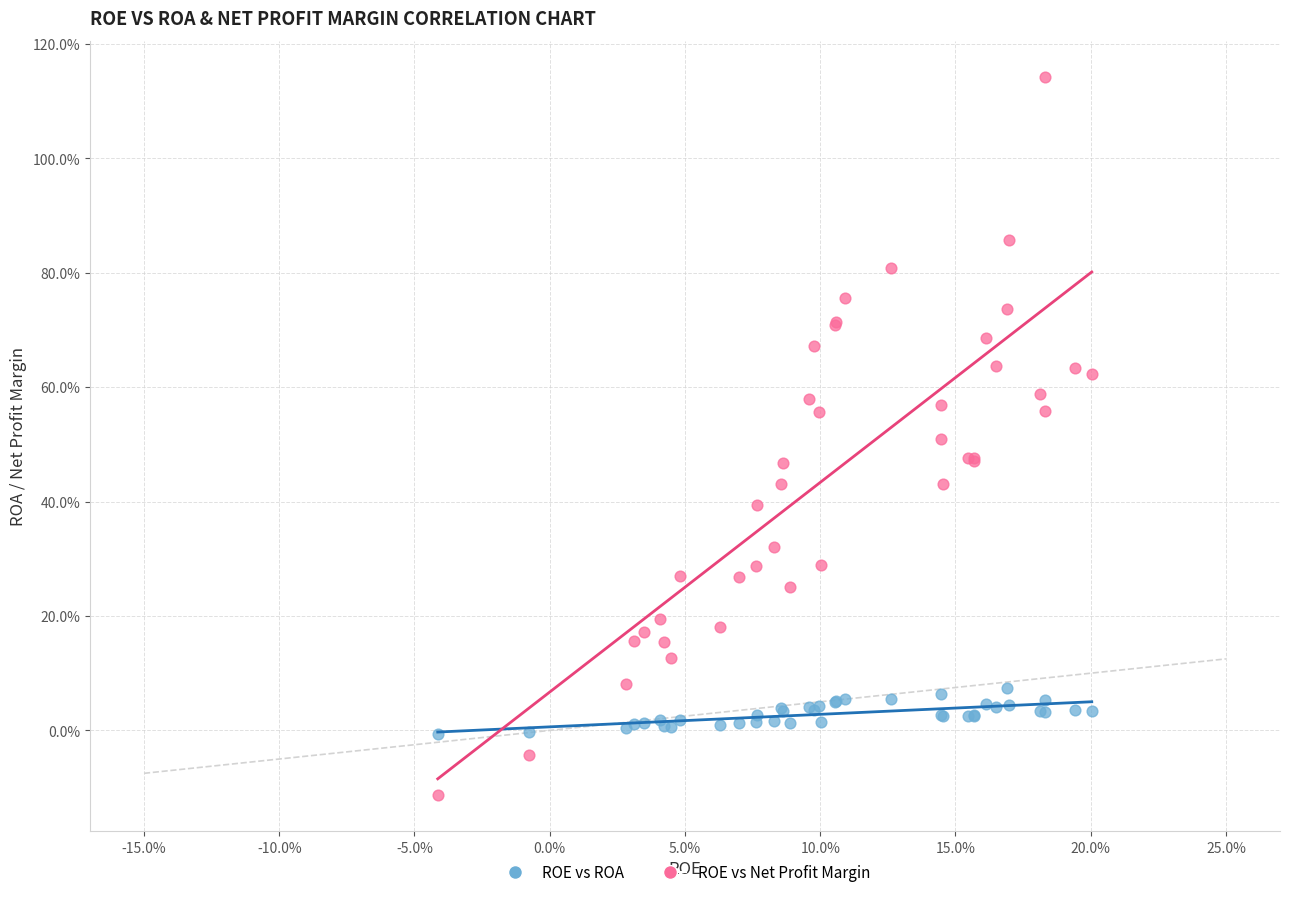

What are all the series names shown in the legend?

ROE vs ROA, ROE vs Net Profit Margin